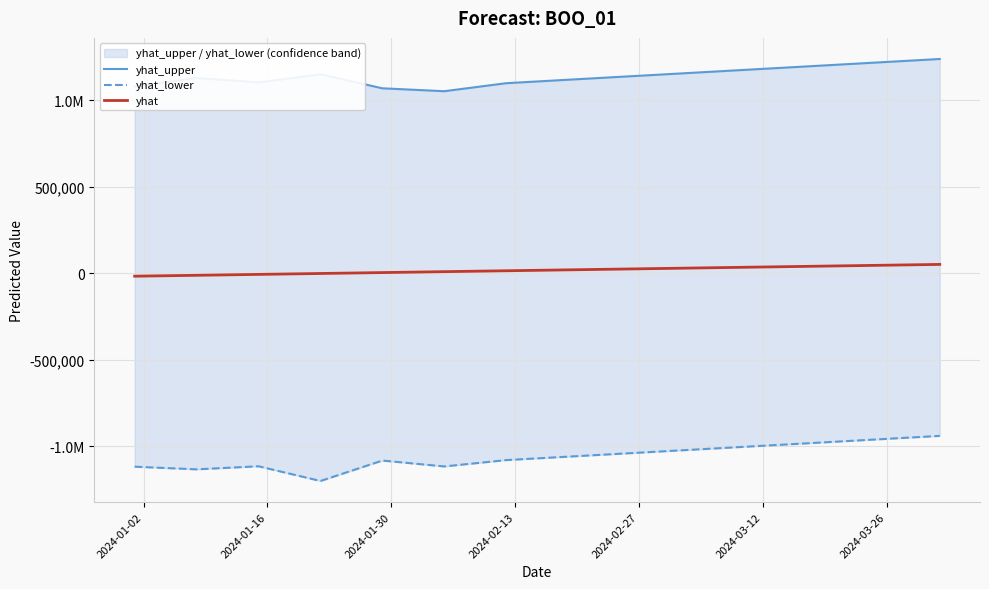

What is the difference between the highest and lowest values at 2024-03-26?

2180000.0